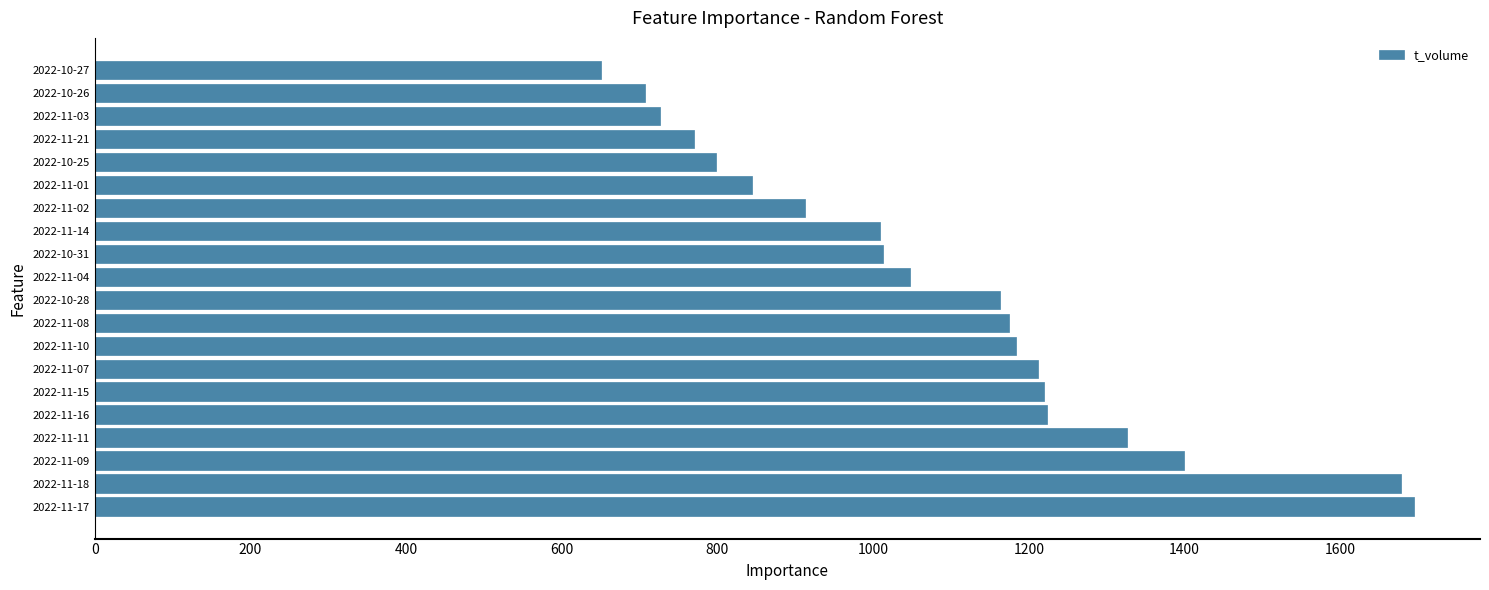

What is the average value?

1088